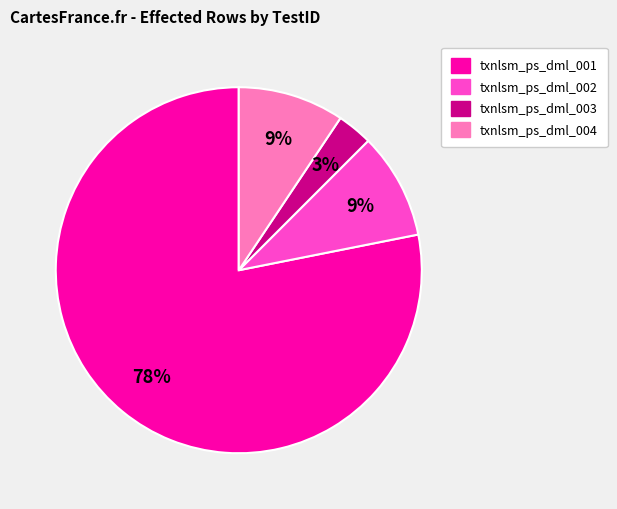

What is the smallest slice in the pie chart?

txnlsm_ps_dml_003